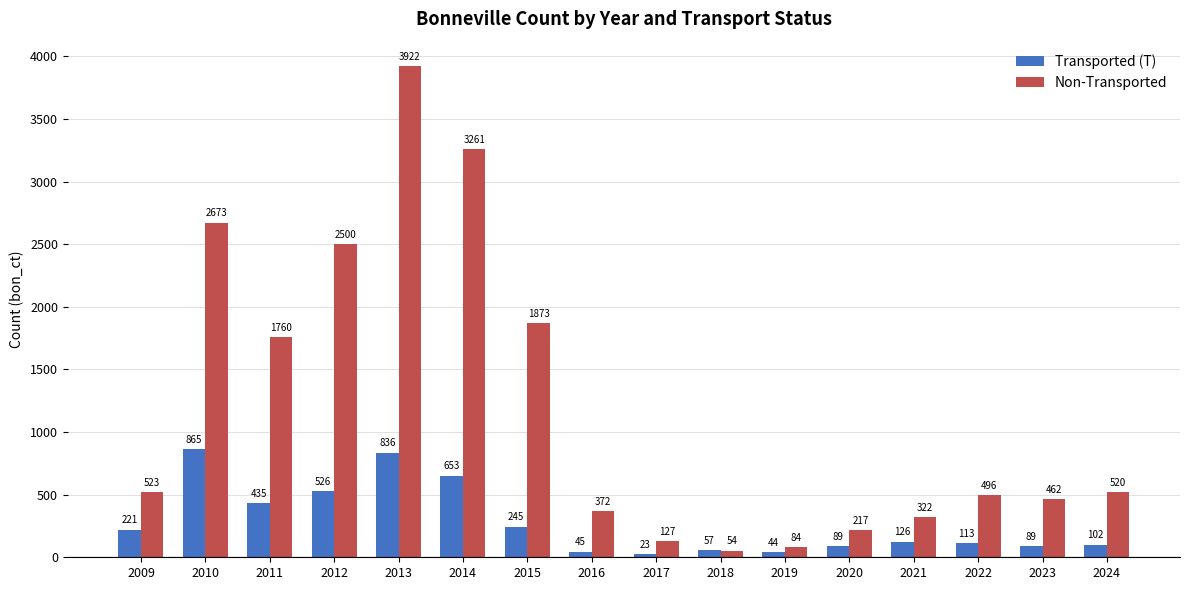

Which series has the largest range (max minus min)?

Non-Transported